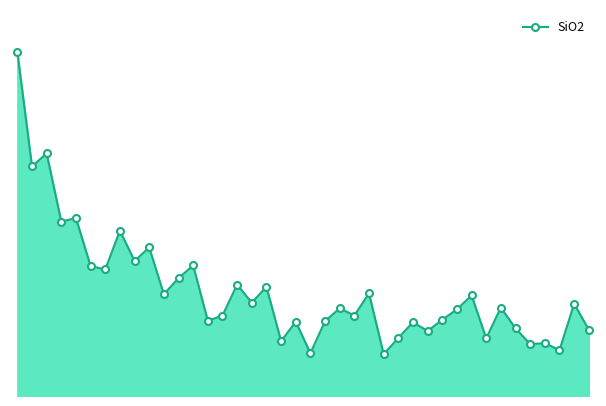

What is the smallest value displayed?

76.7